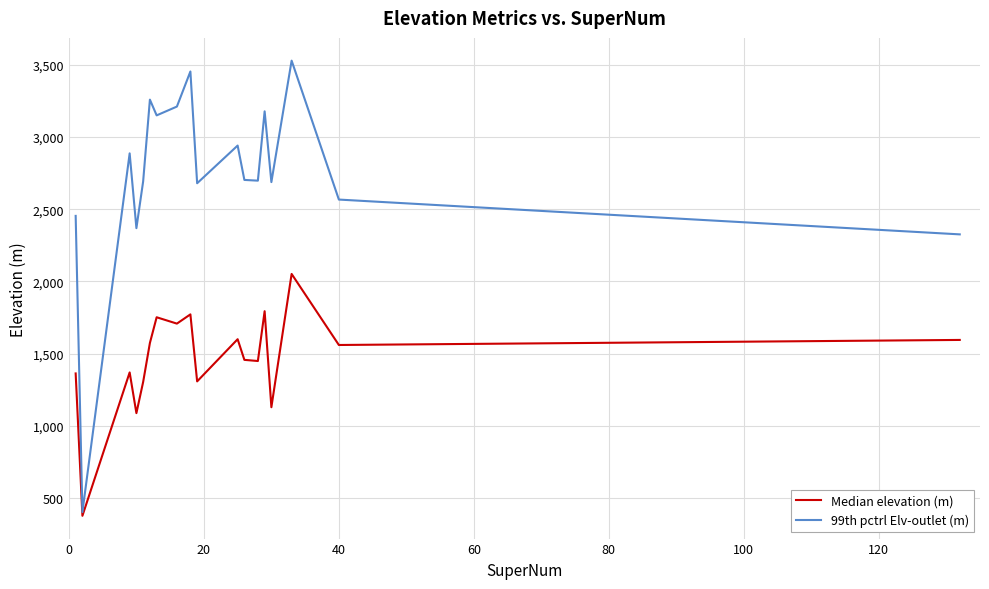

Which series has the largest total across all categories?

99th pctrl Elv-outlet (m)